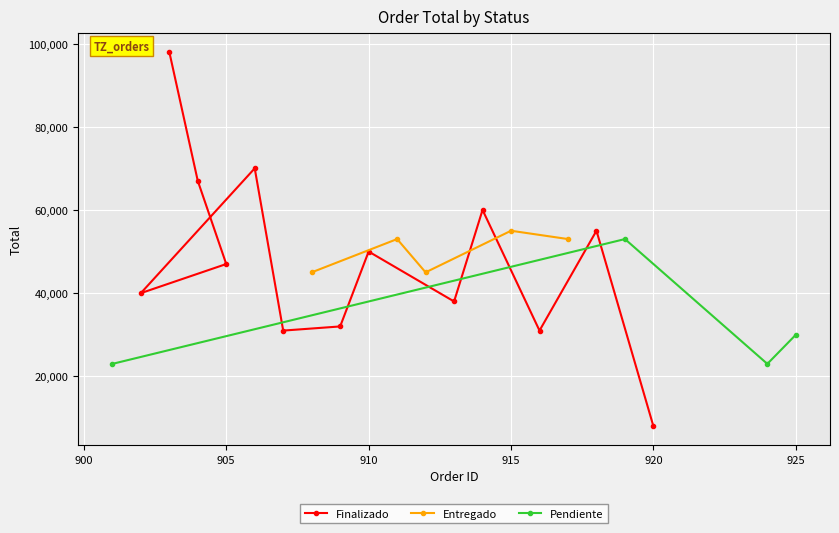

What is the lowest value of the Finalizado series?

8000